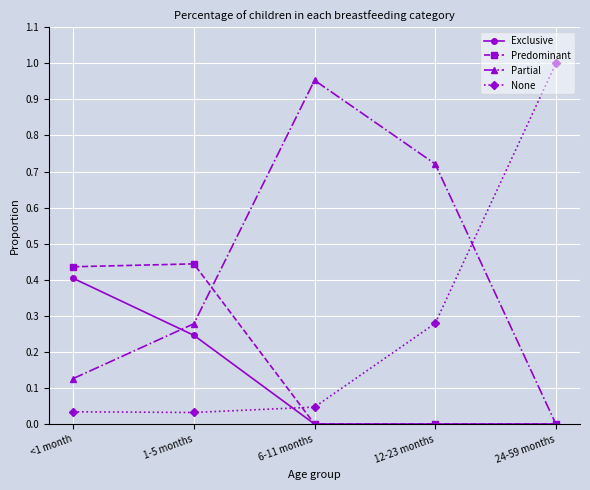

True or false: None has a value of 0.0 at <1 month.

True